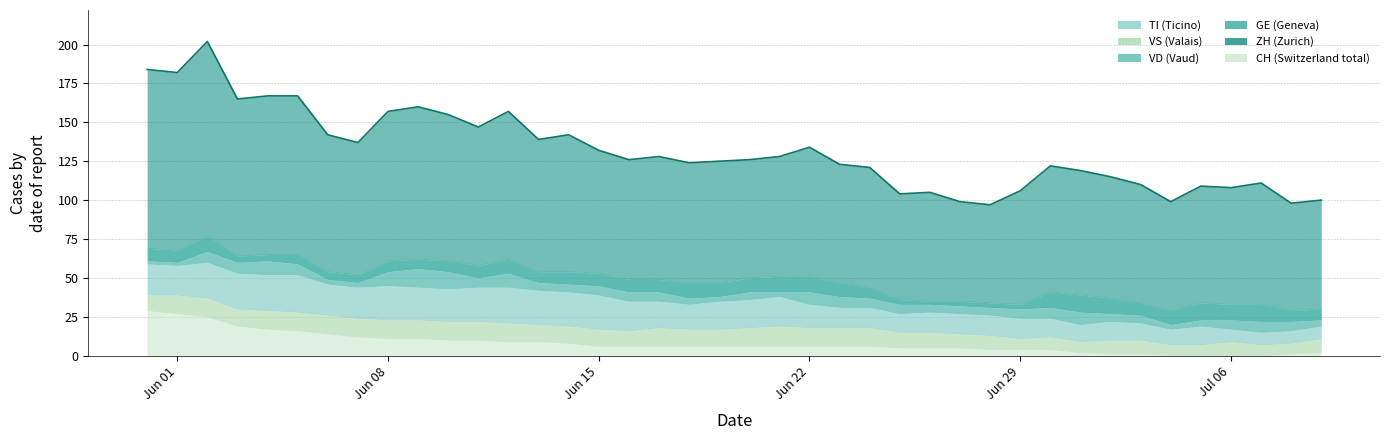

Read the GE value at 2020-06-17.

6